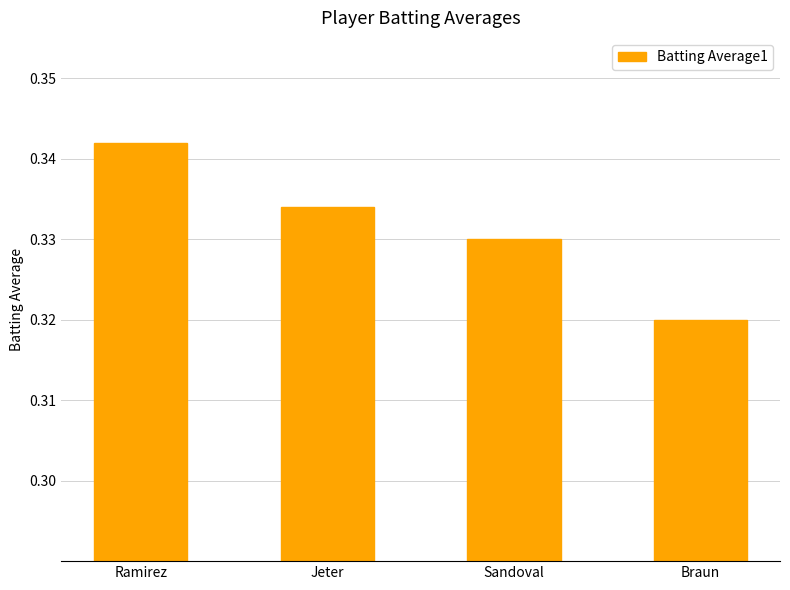

Is it true that the value at Braun is 0.1?

False